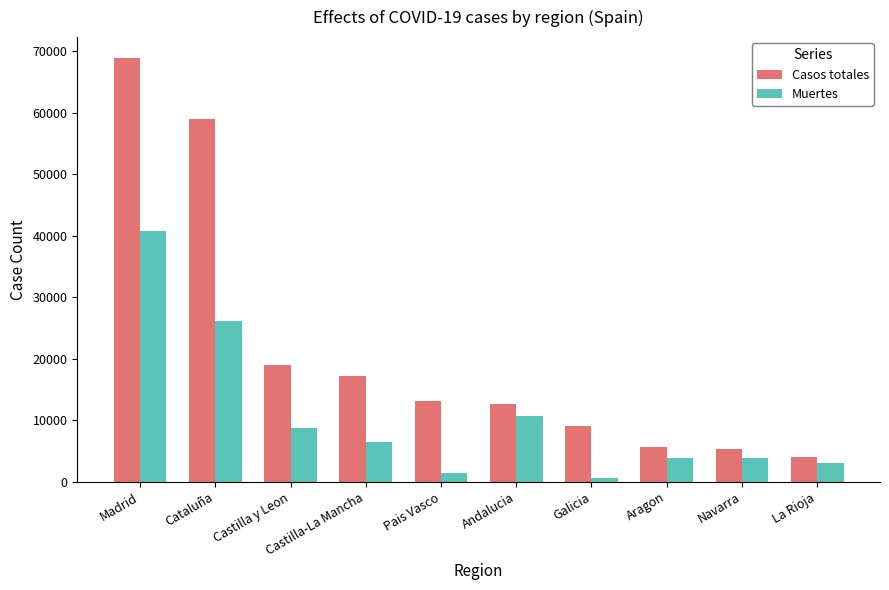

Which category has the highest value in the Casos totales series?

Madrid